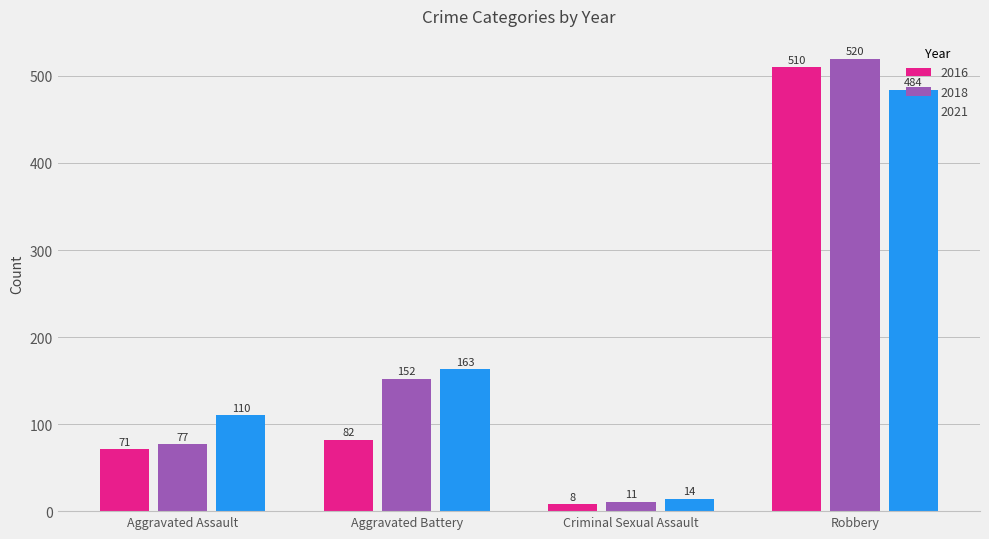

Which series has the largest total across all categories?

2021